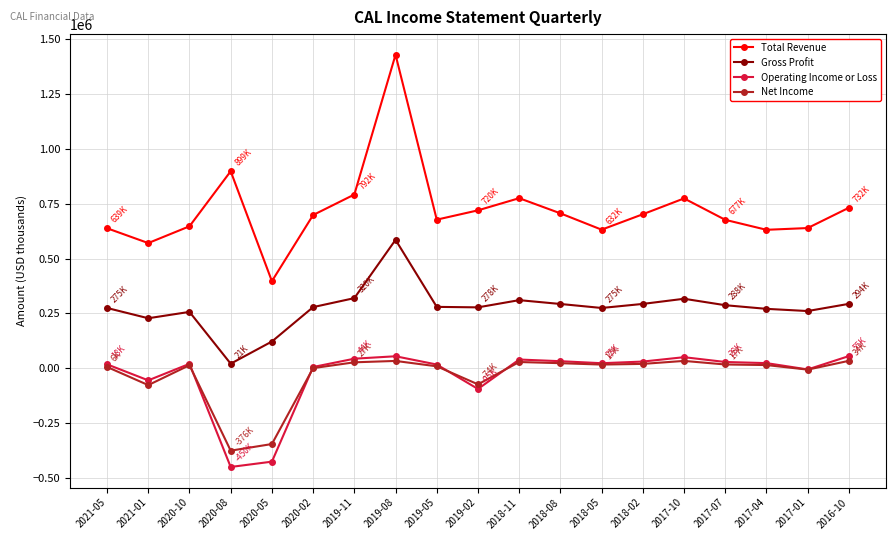

The value of Gross Profit at 2018-08 is 293100. True or false?

True